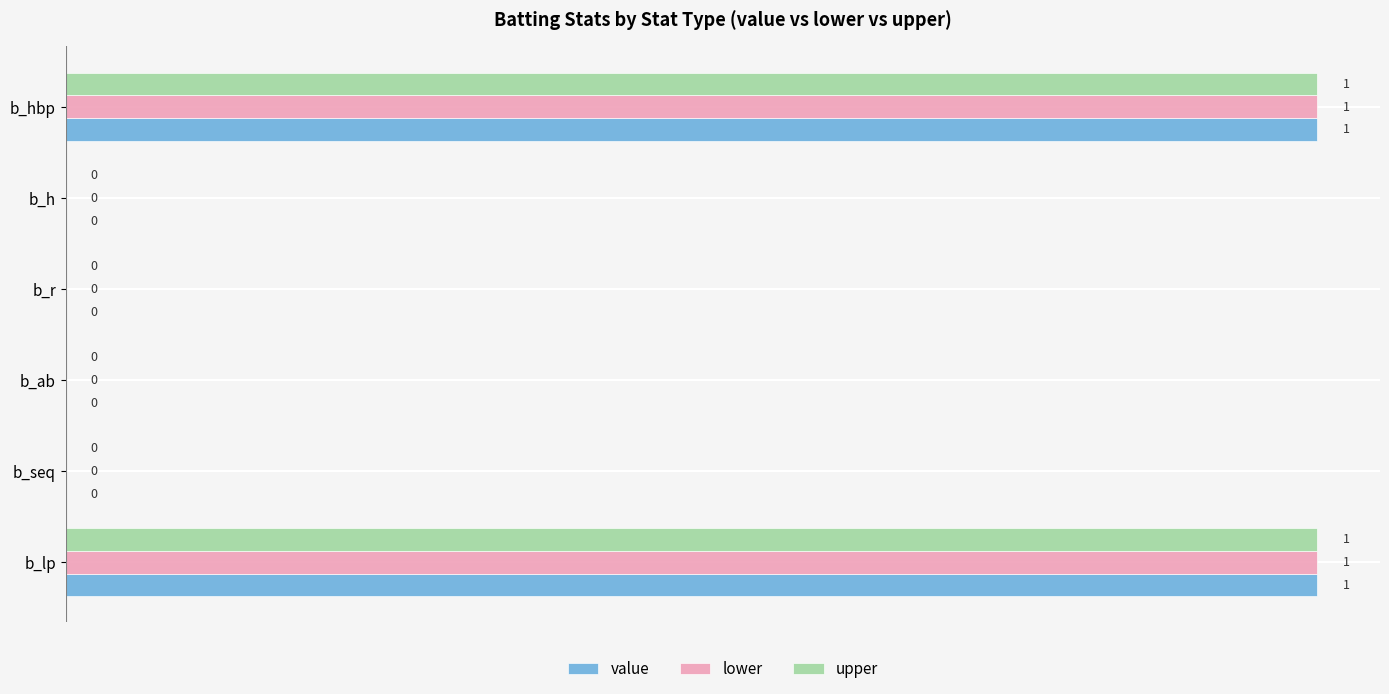

How many upper values are between 0 and 1?

6